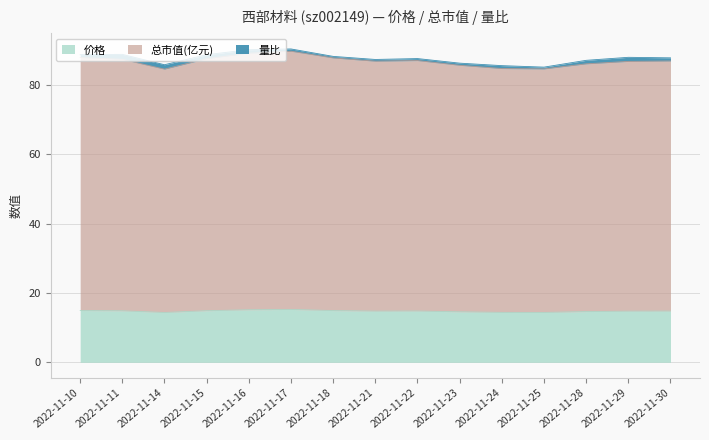

True or false: 总市值(亿元) and 价格 intersect in this chart.

False